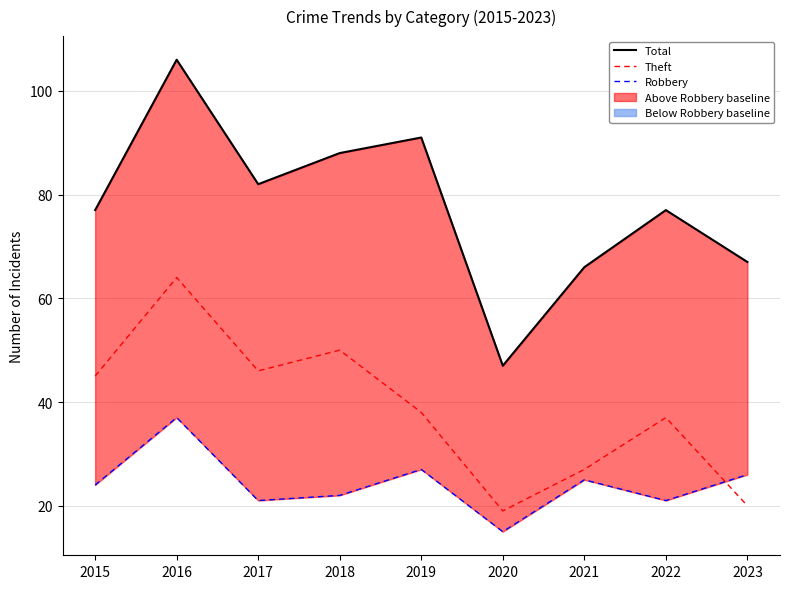

Which label corresponds to the smallest value in the chart?

2020